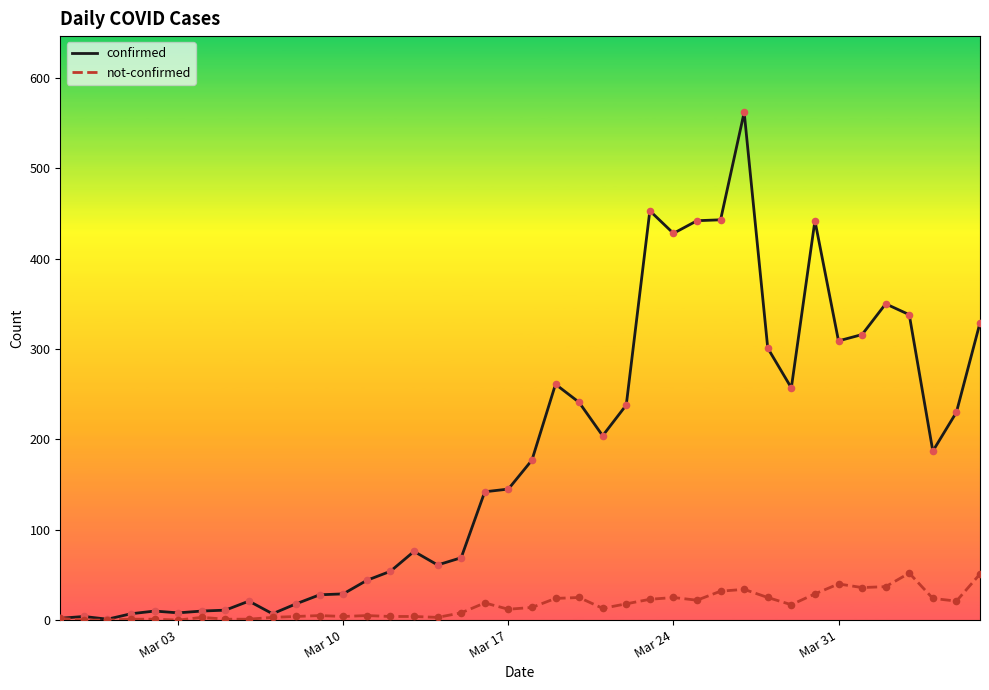

Which series has the largest range (max minus min)?

confirmed